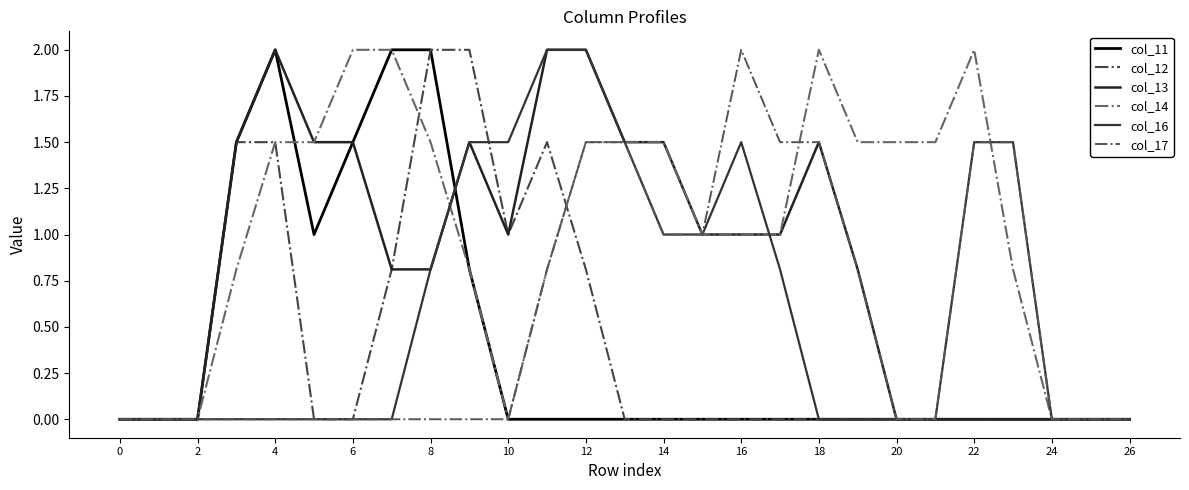

What is the highest value of the col_16 series?

2.0